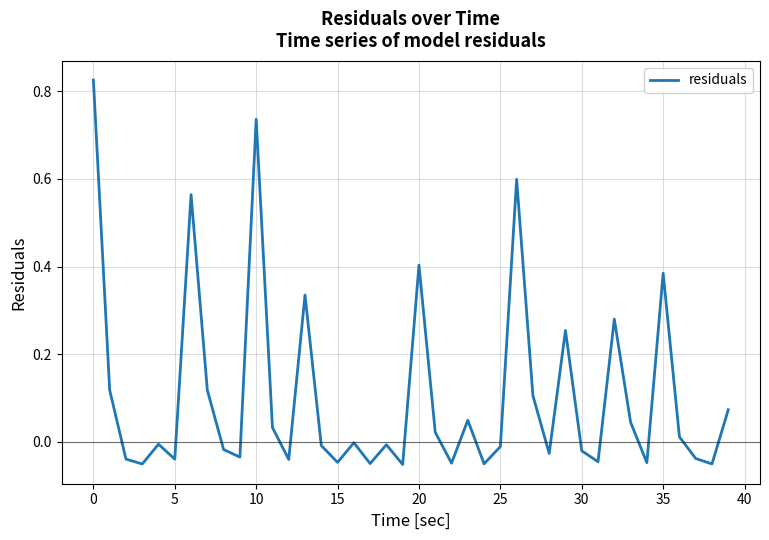

What is the difference between the maximum and minimum values?

0.9